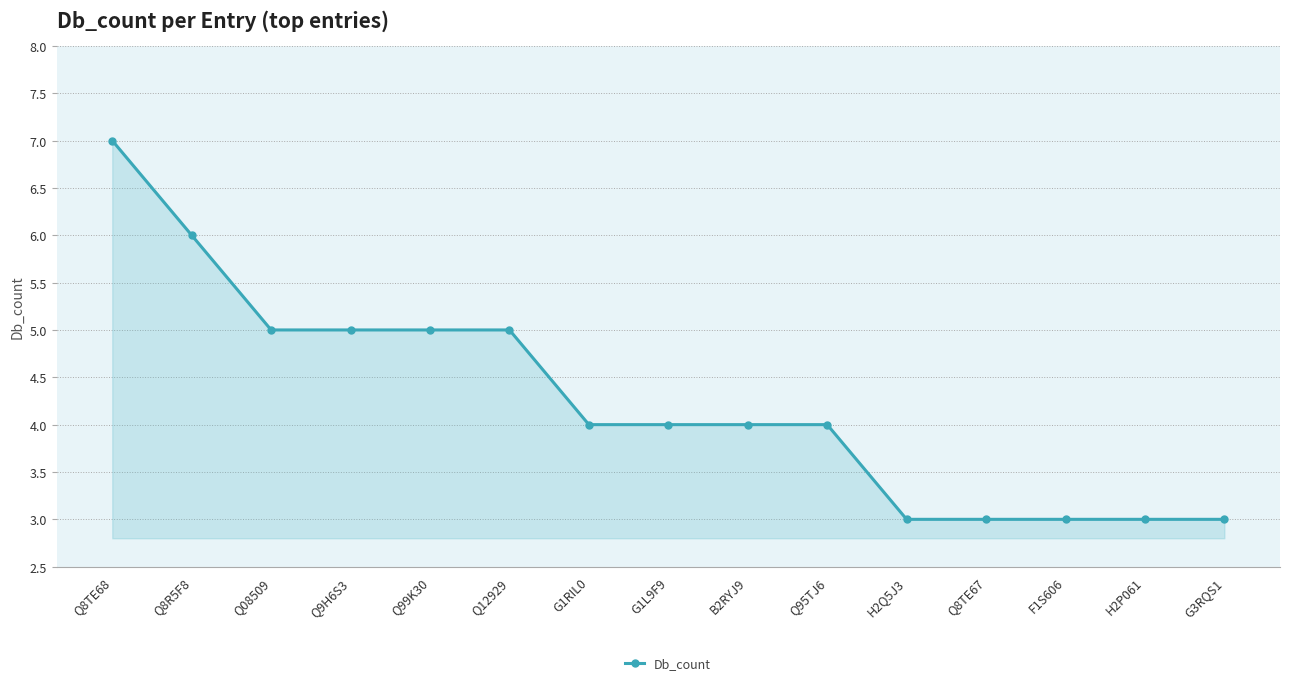

Reading right to left, extract all data points from this chart.

G3RQS1=3	H2P061=3	F1S606=3	Q8TE67=3	H2Q5J3=3	Q95TJ6=4	B2RYJ9=4	G1L9F9=4	G1RIL0=4	Q12929=5	Q99K30=5	Q9H6S3=5	Q08509=5	Q8R5F8=6	Q8TE68=7